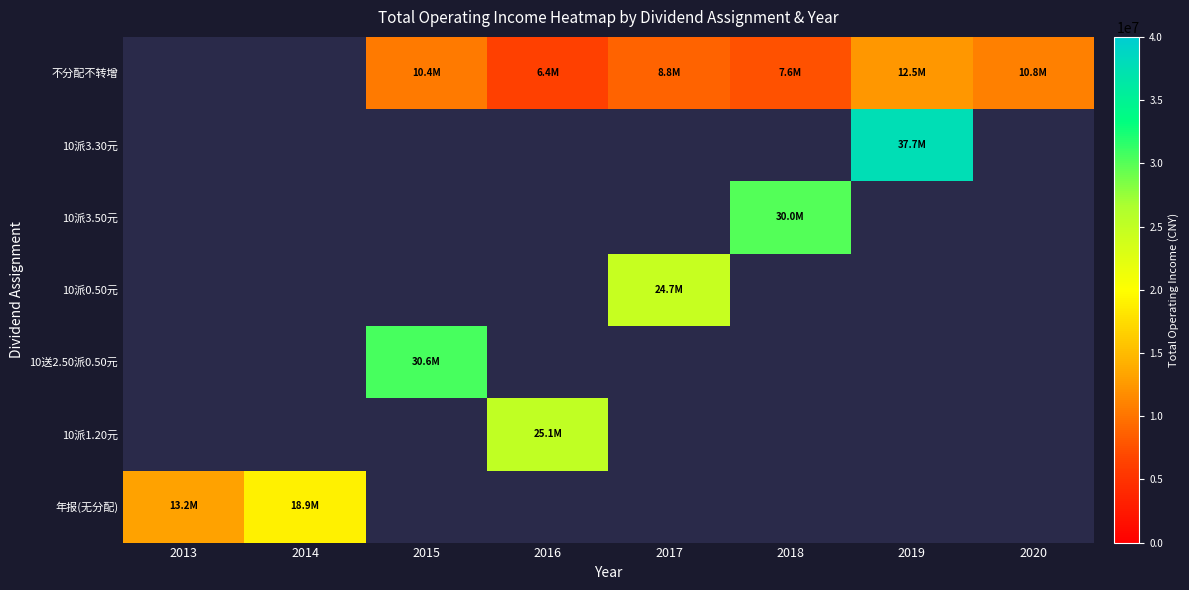

Is the value of 10送2.50派0.50元 at 2020 greater than the value of 10派3.50元 at 2014?

No